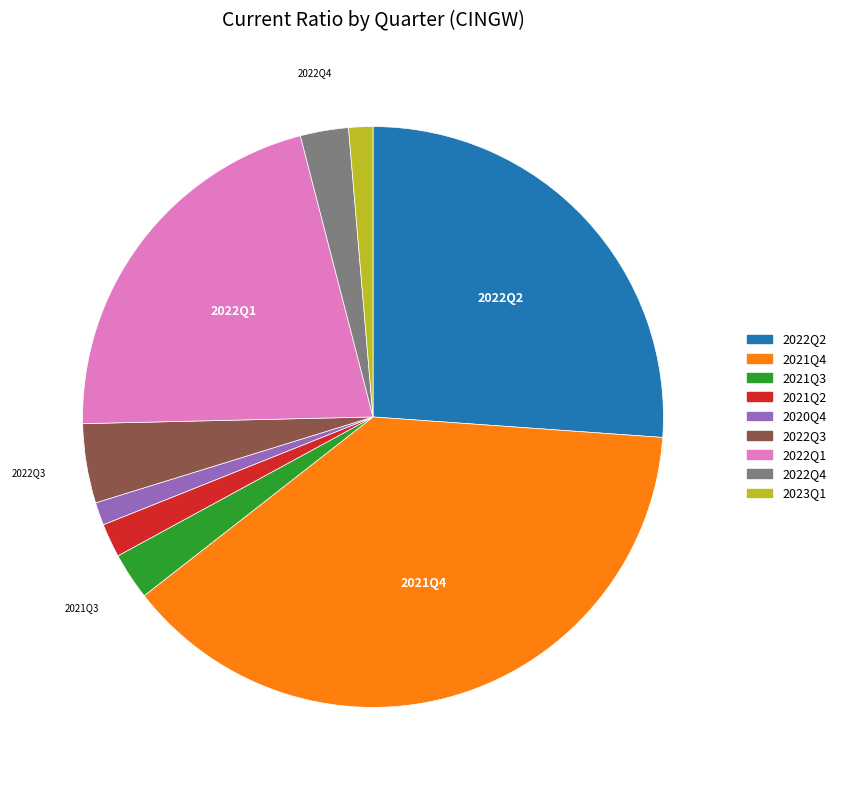

Is there a majority slice in this chart?

No